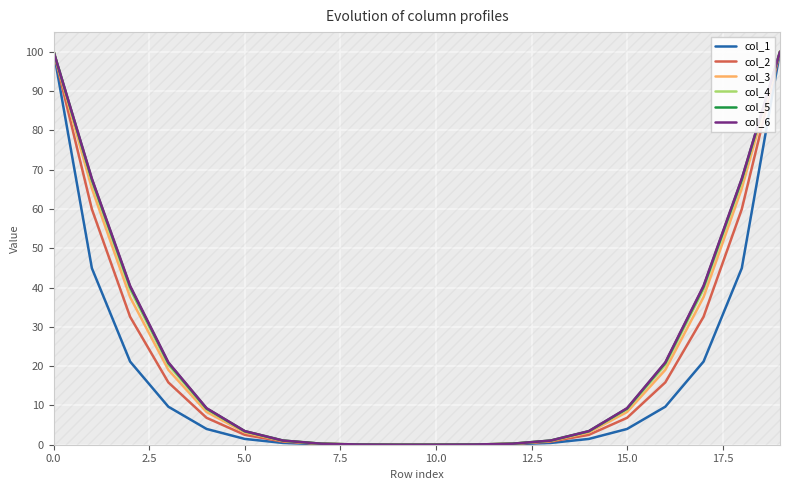

Which series has the largest total across all categories?

col_6